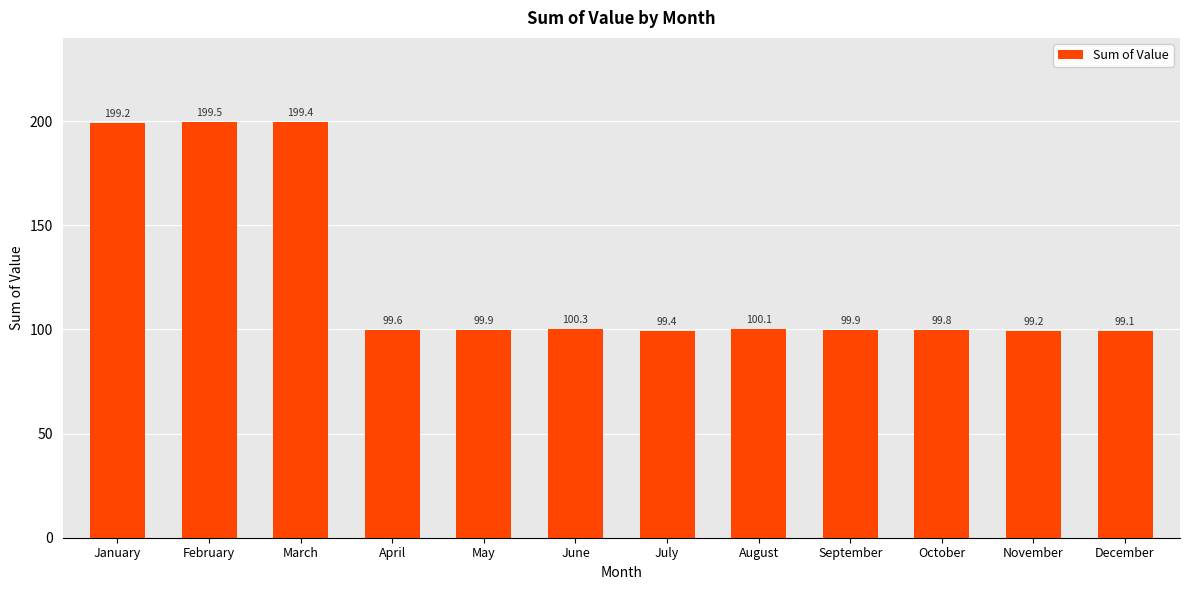

True or false: the data shows 20.4 at July.

False